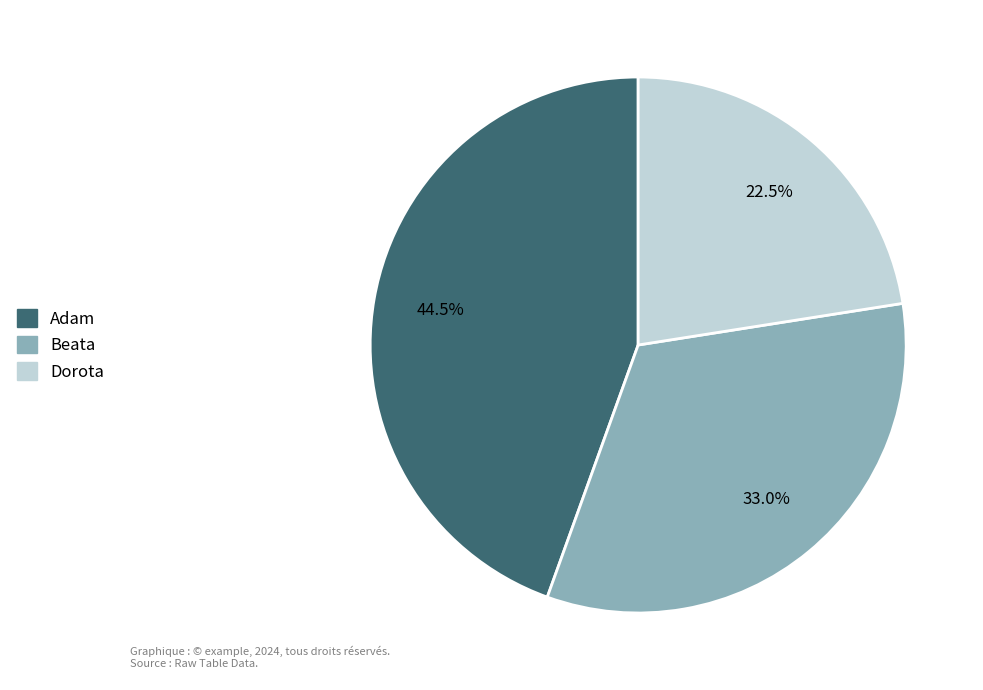

Which has a higher value, Beata or Dorota?

Beata